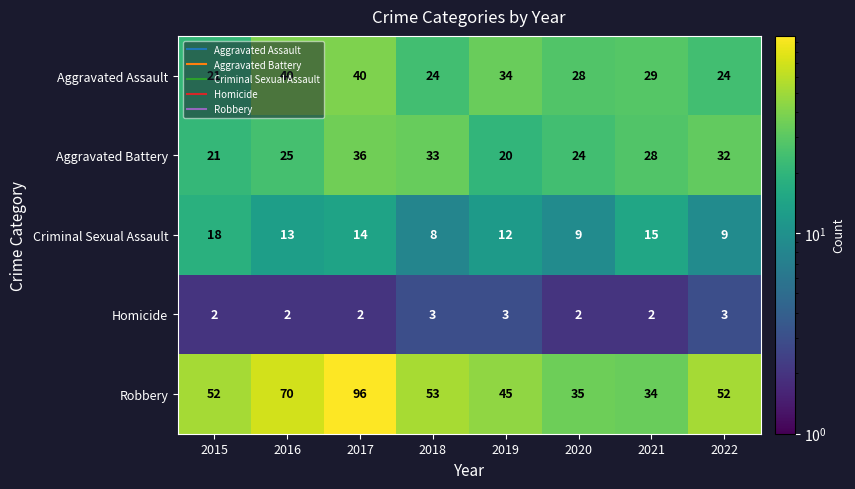

At 2022, list the series in order from largest to smallest.

Robbery, Aggravated Battery, Aggravated Assault, Criminal Sexual Assault, Homicide